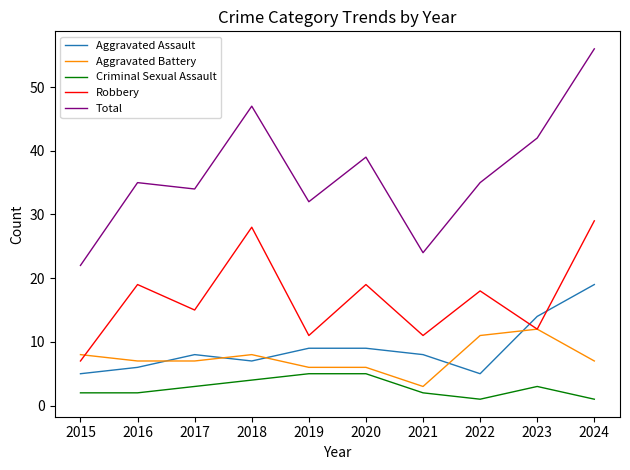

Which series has the widest spread of values?

Total